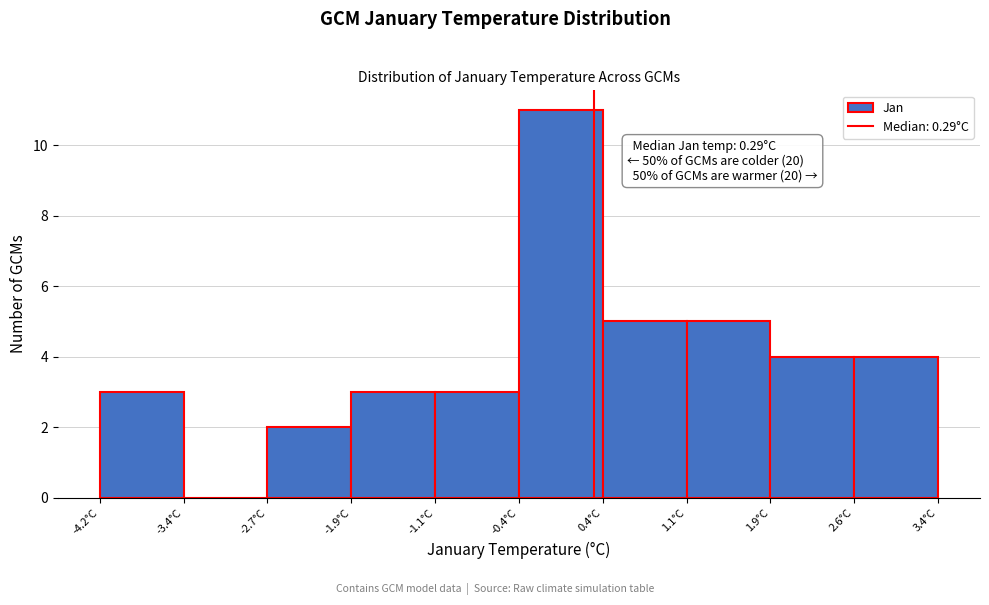

Over which range of the x-axis is the bar tallest?

-0.4 to 0.4